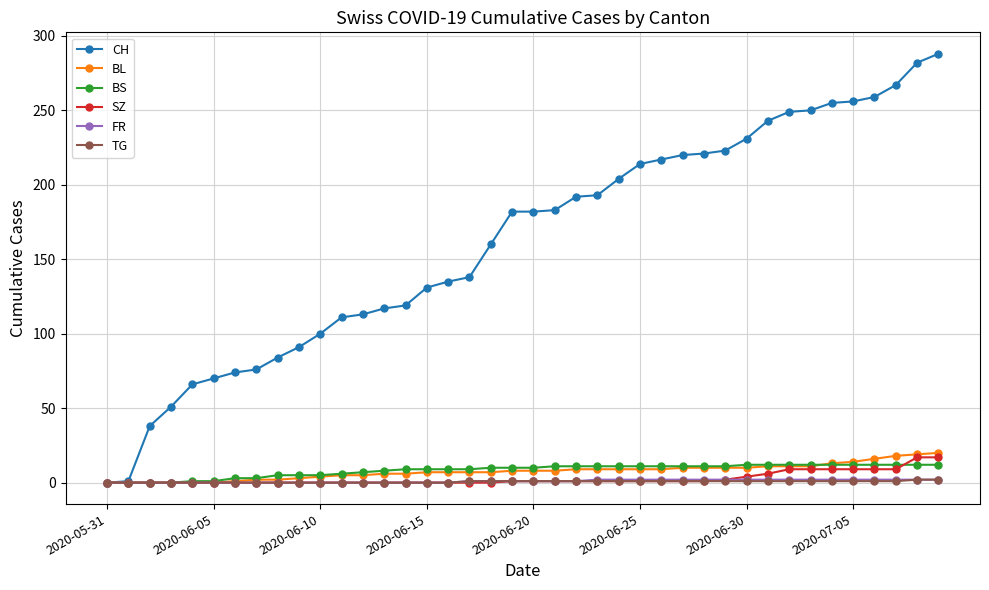

Which series has the largest total across all categories?

CH